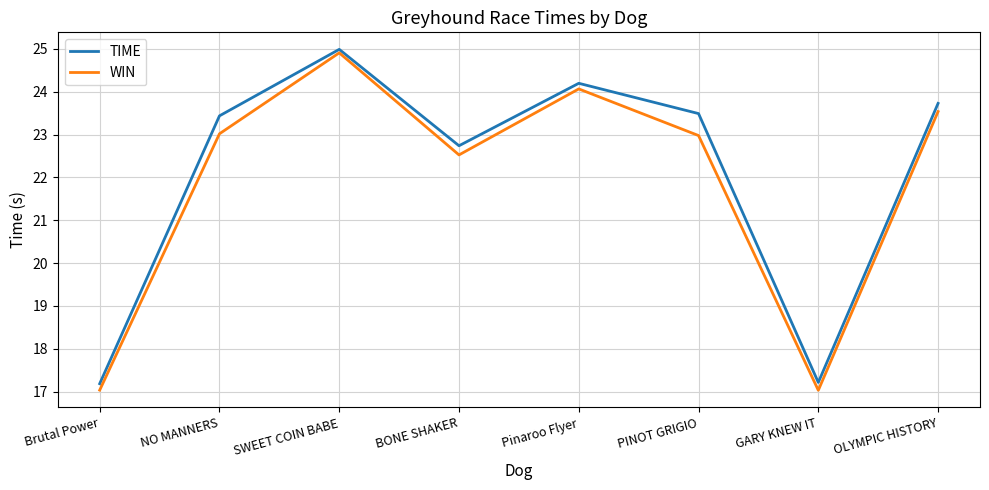

What is the highest value of the TIME series?

25.0